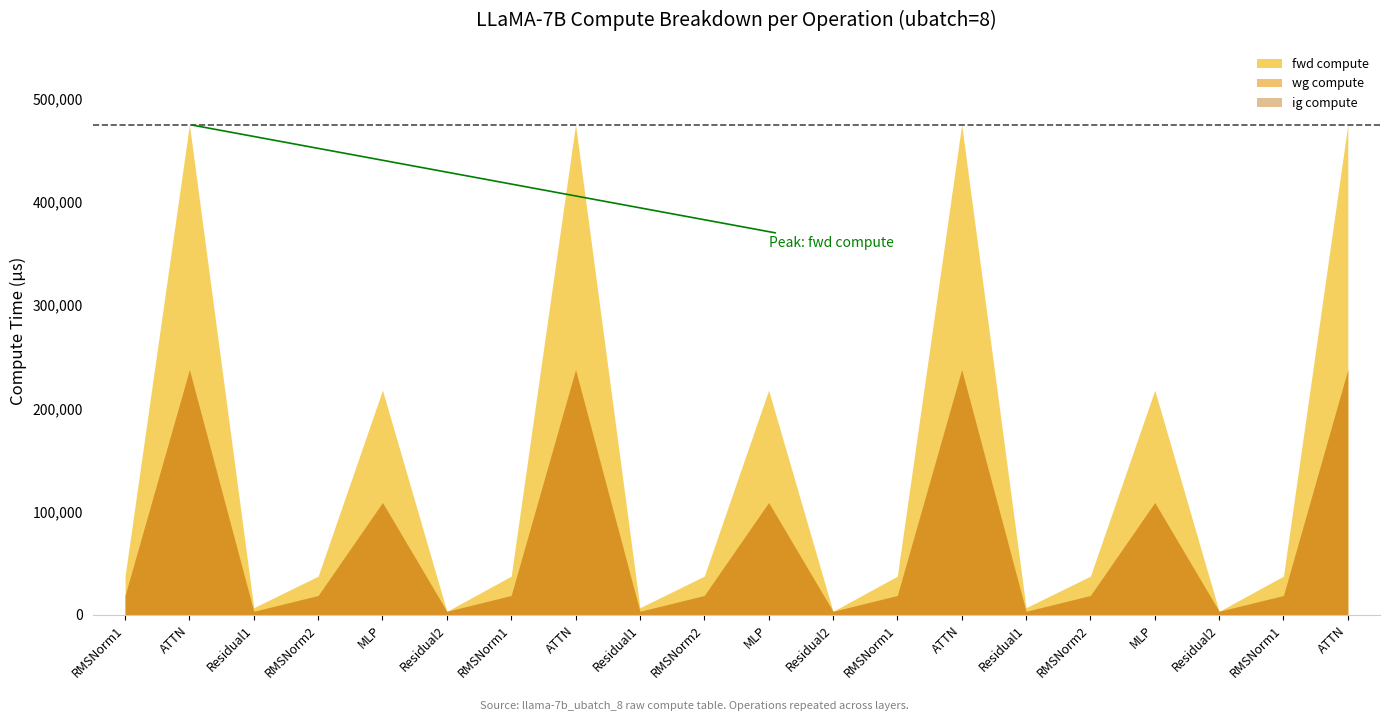

What is the spread (max minus min) of values at ATTN?

474882.5